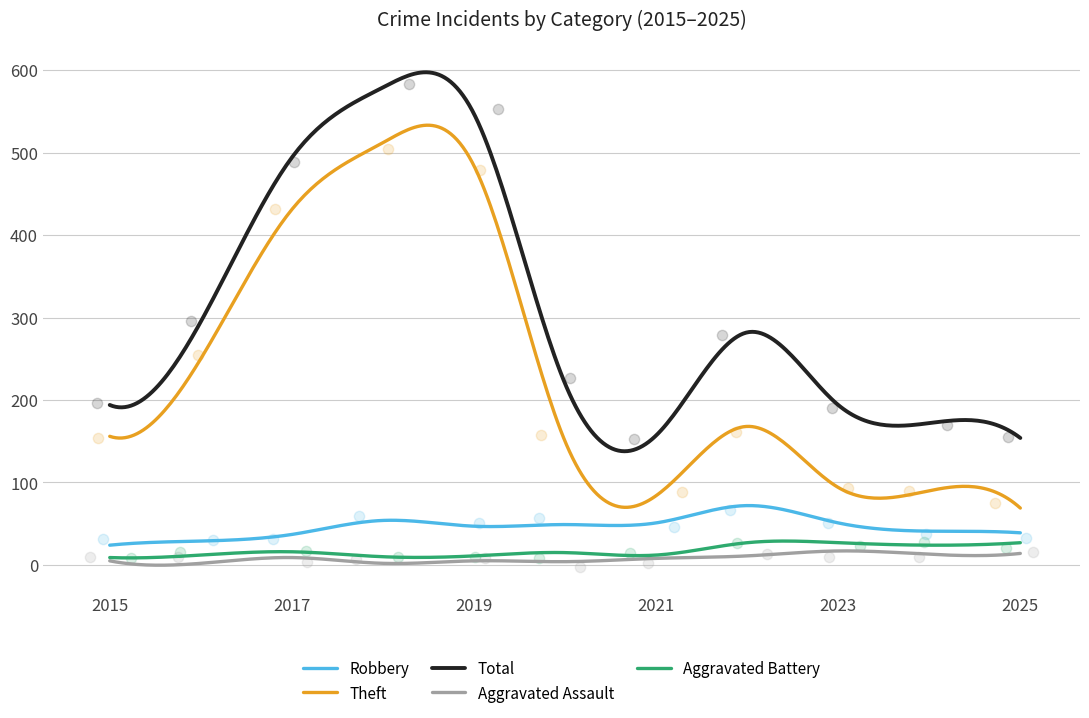

Is the value of Theft at 2015 greater than the value of Aggravated Battery at 2019?

Yes